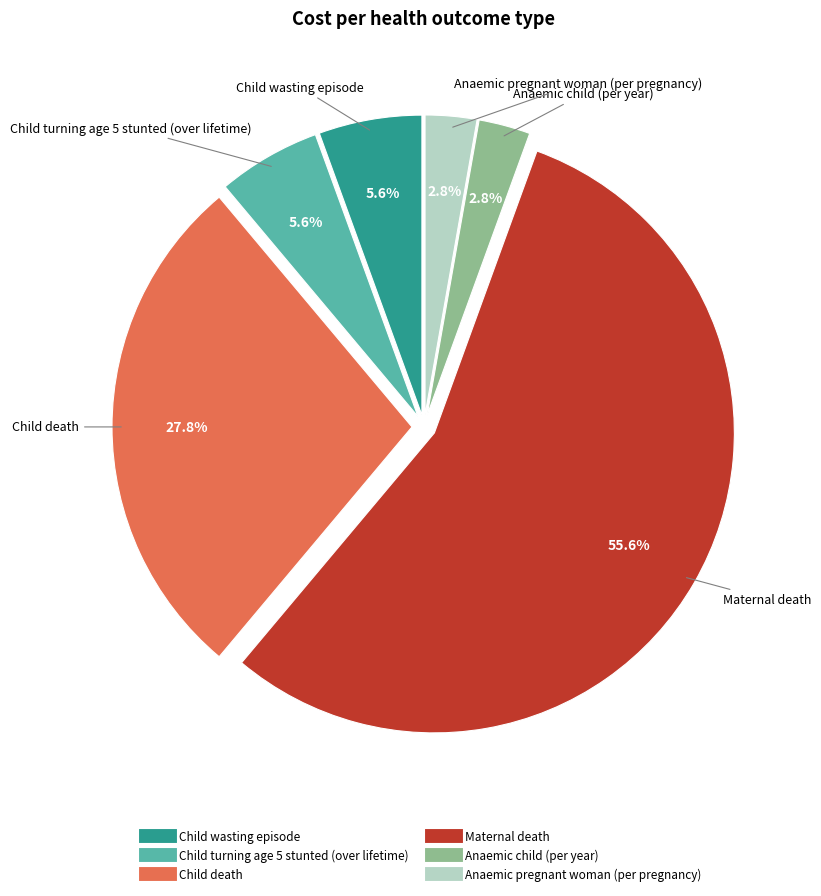

How many slices are in this pie chart?

6